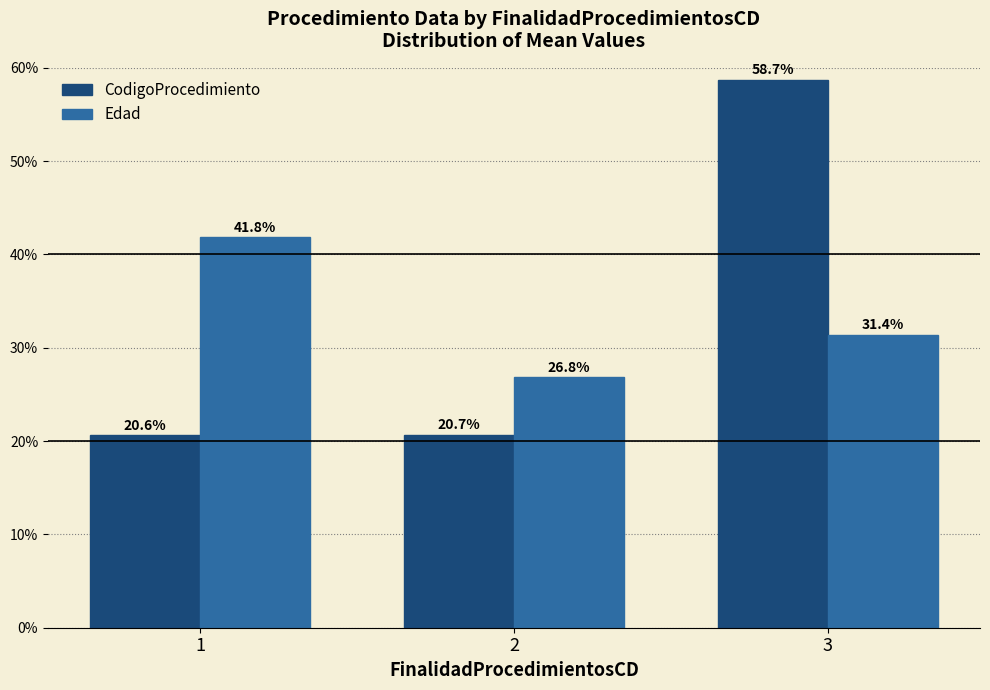

What is the minimum value for CodigoProcedimiento?

20.6